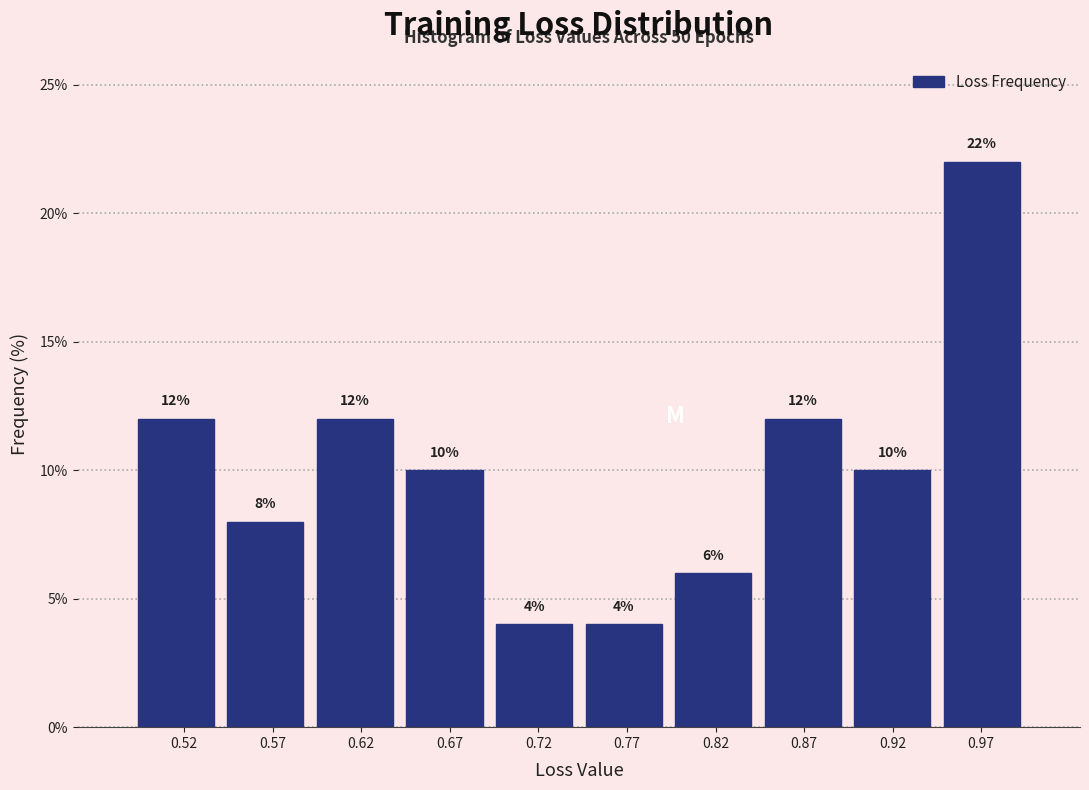

Which range on the x-axis has the tallest bar?

0.945 to 0.995